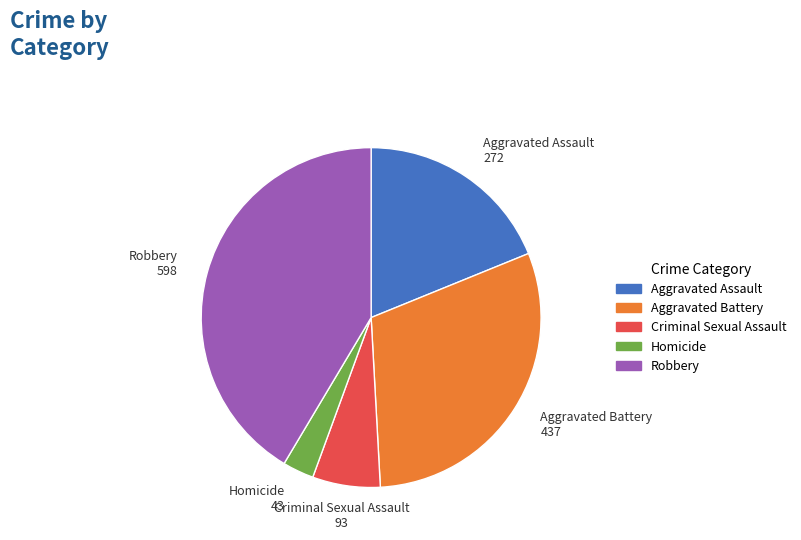

True or false: Homicide accounts for 3% of the total.

True